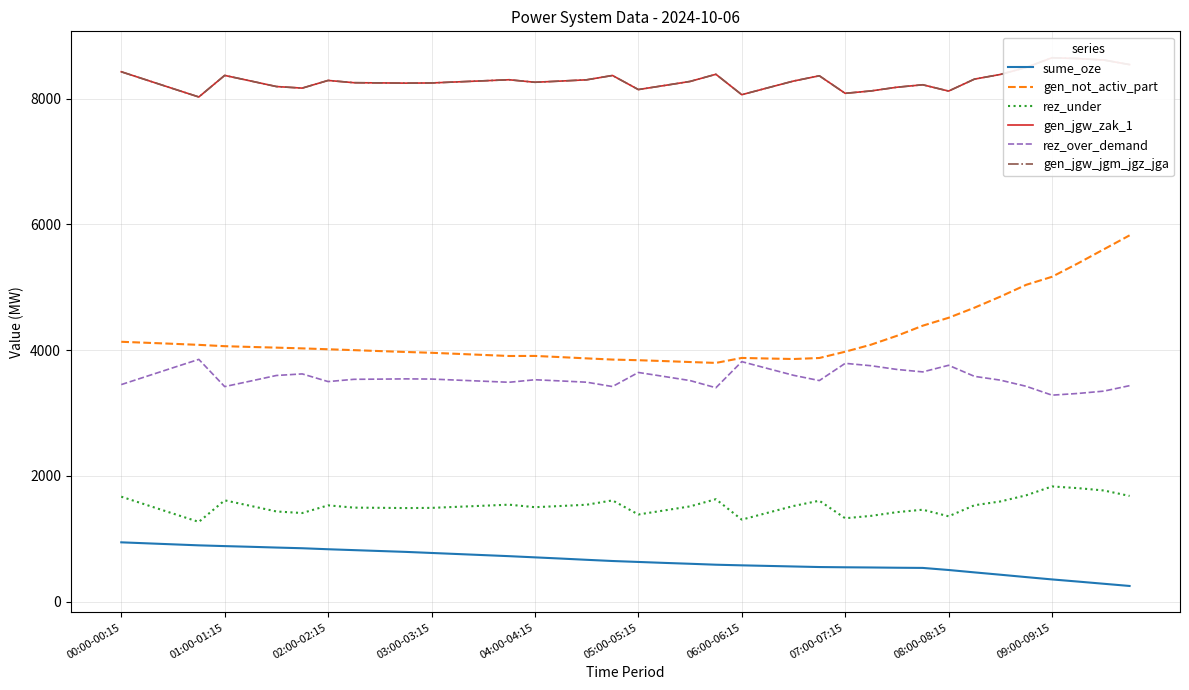

Which series has the widest spread of values?

gen_not_activ_part